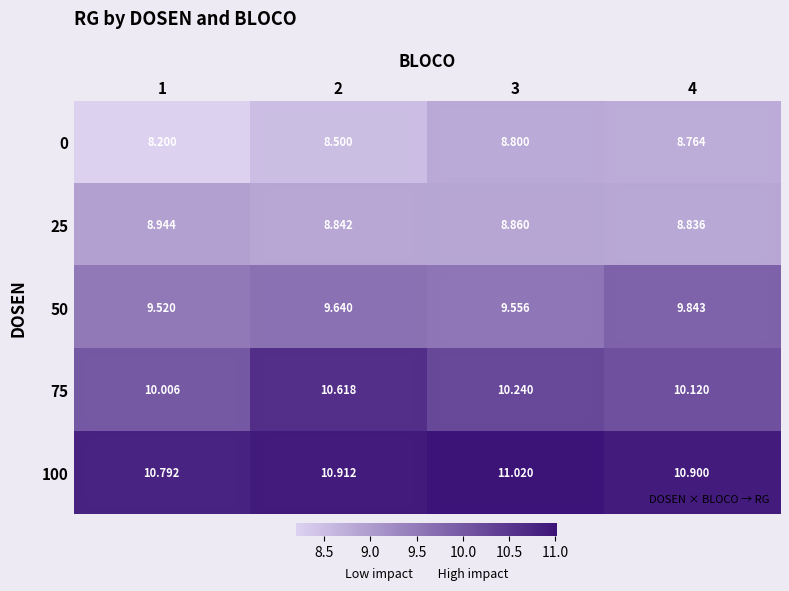

Is the value of 50 at 2 greater than the value of 100 at 4?

No